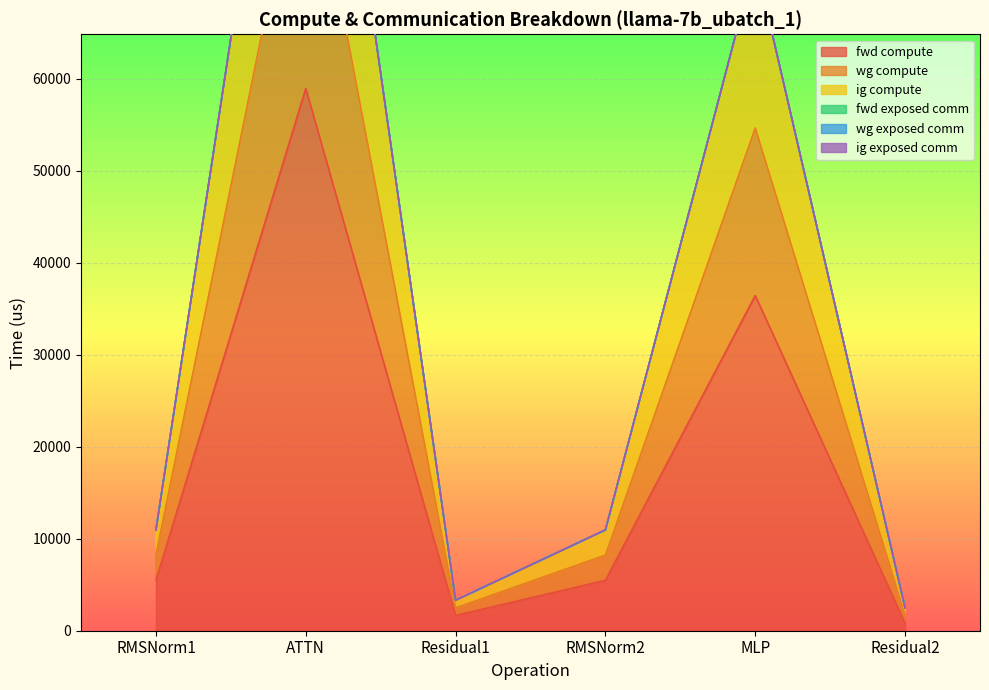

Reading left to right, extract all data points from this chart.

fwd compute: 5481.0	58959.6	1658.0	5481.0	36444.1	829.0
wg compute: 10962.0	117919.1	3316.0	10962.0	72888.2	2487.0
ig compute: 10962.0	117919.1	3316.0	10962.0	72888.2	2487.0